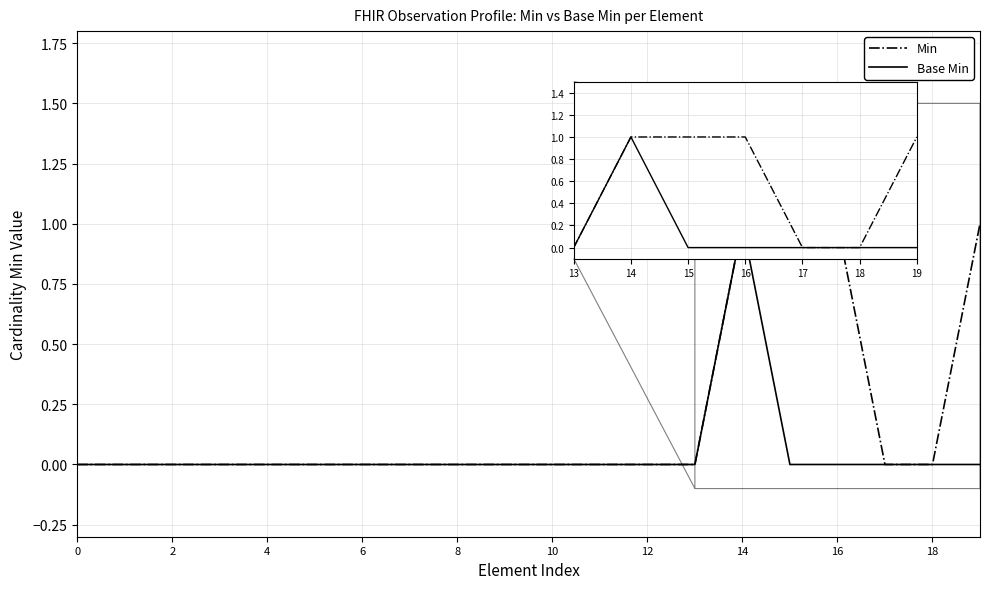

Rank the series by their average value, from lowest to highest.

Base Min, Min